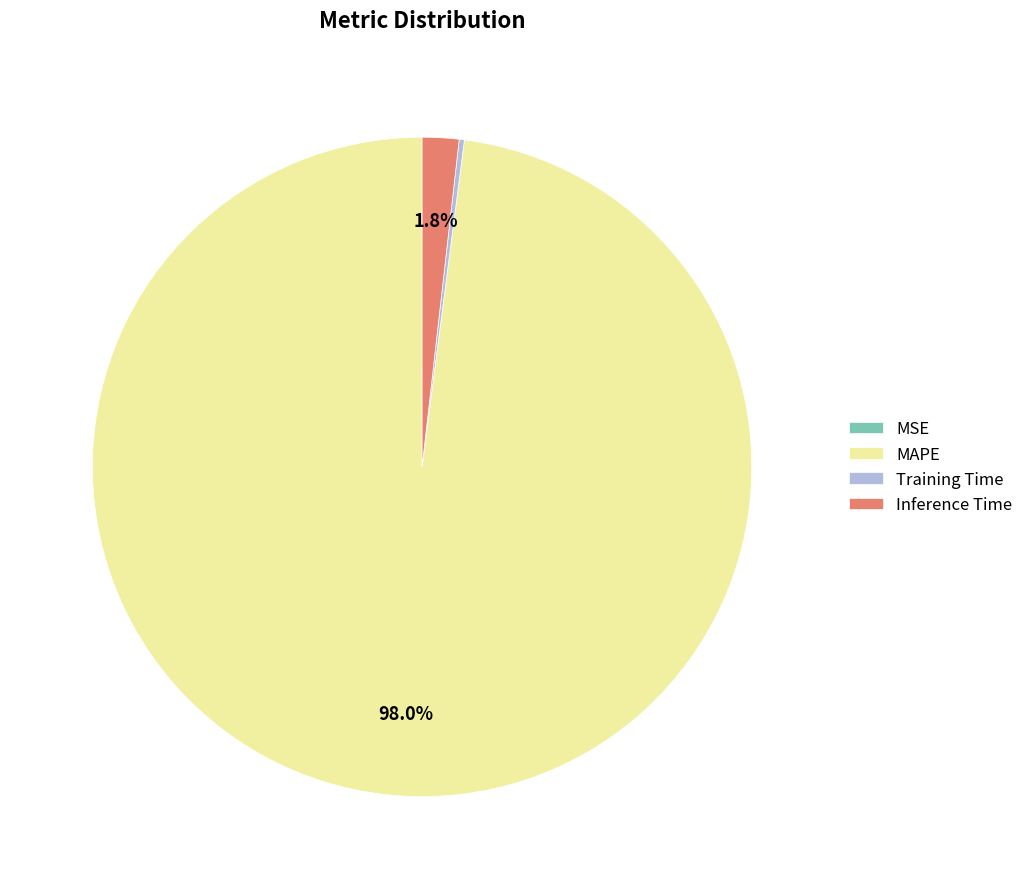

What portion of the pie excludes Inference Time?

98.2%